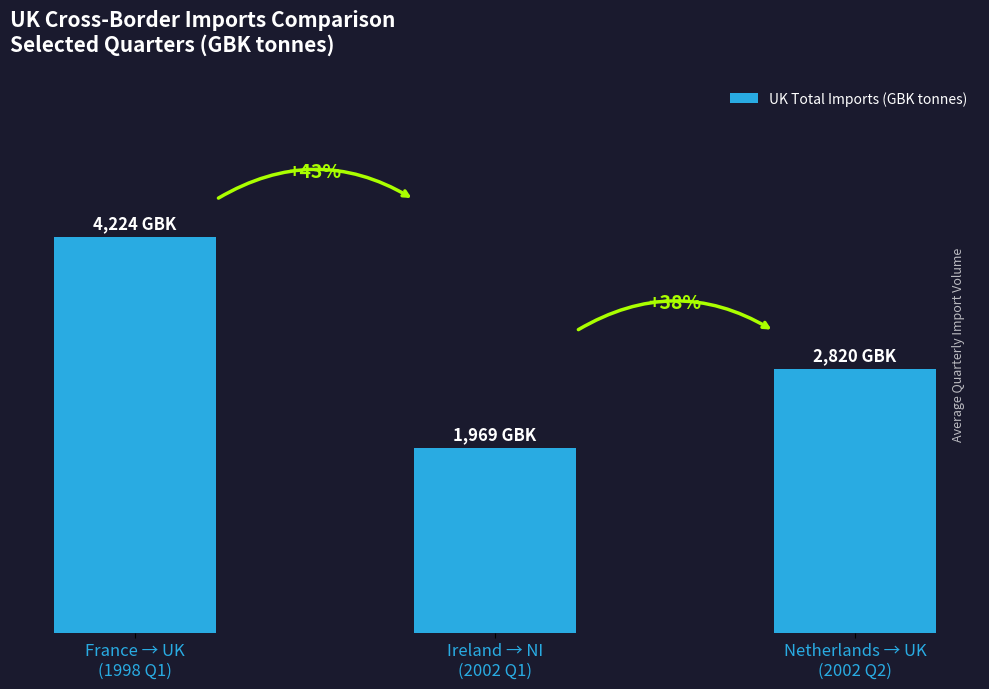

What is the sum of the values at Netherlands → UK
(2002 Q2) and France → UK
(1998 Q1)?

7044.5